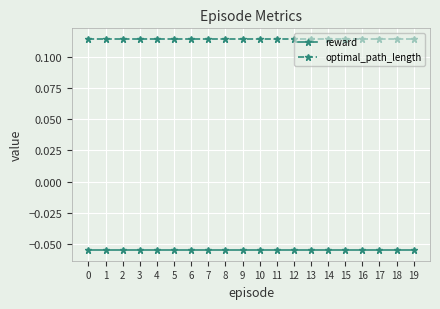

What is the sum of all reward values?

-1.1